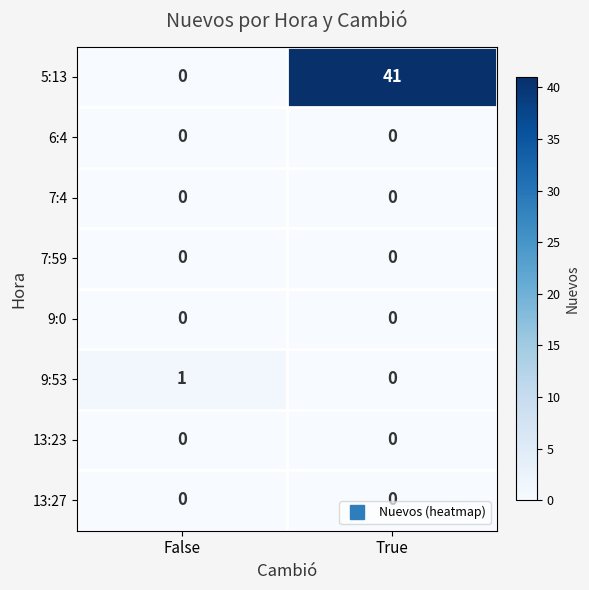

Reading left to right, list all the values displayed in this chart.

5:13: 0	41
6:4: 0	0
7:4: 0	0
7:59: 0	0
9:0: 0	0
9:53: 1	0
13:23: 0	0
13:27: 0	0